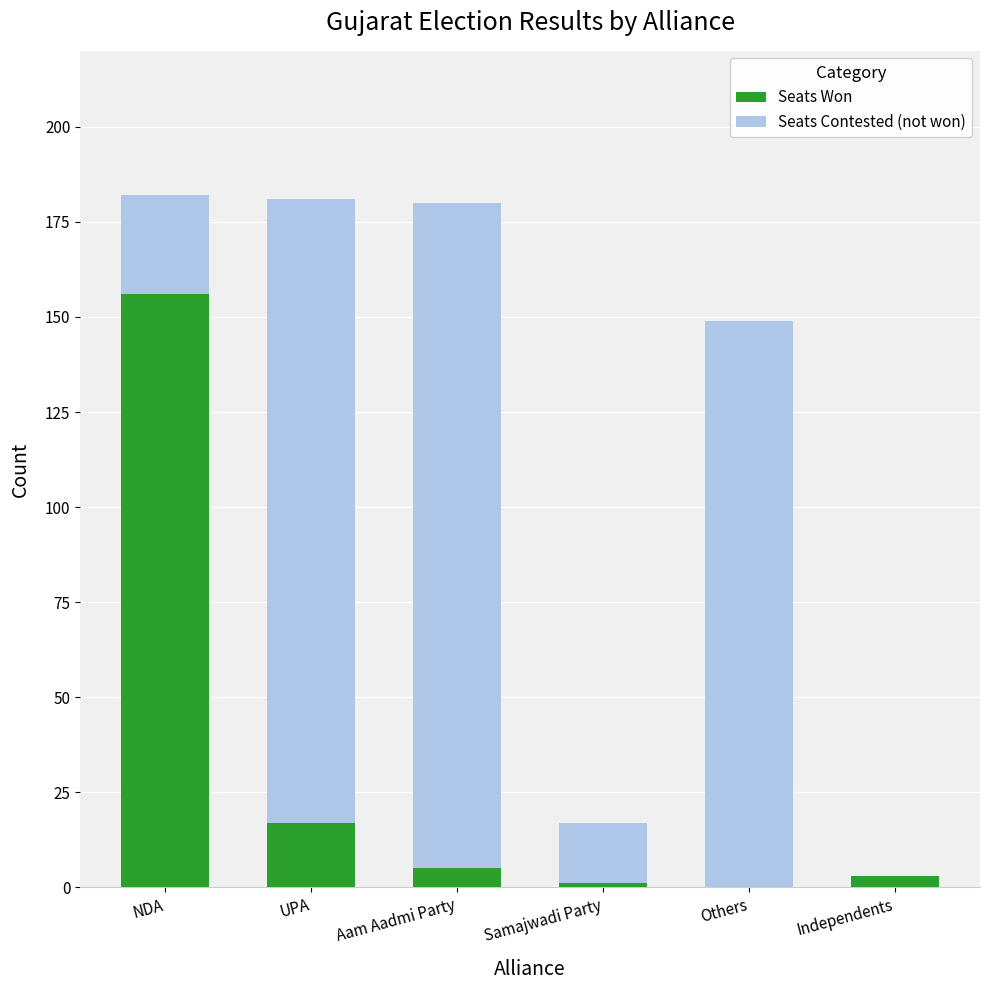

Reading left to right, what are the values for Seats Won?

NDA=156	UPA=17	Aam Aadmi Party=5	Samajwadi Party=1	Others=0	Independents=3